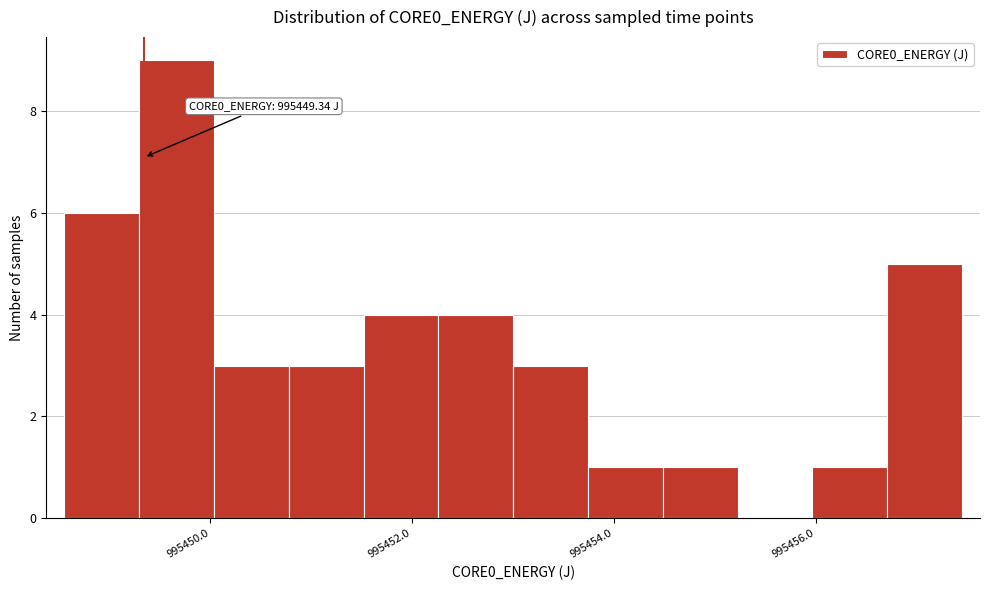

Read against the x-axis, roughly where is the centre of the tallest bar?

995449.6